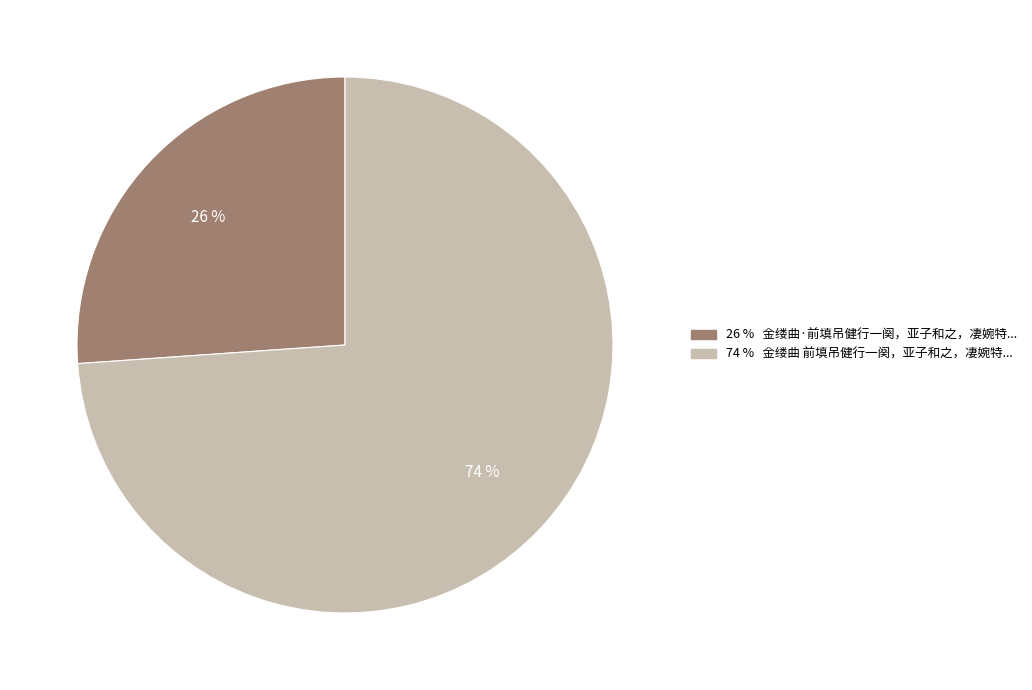

Is there any slice that represents more than half of the pie?

Yes